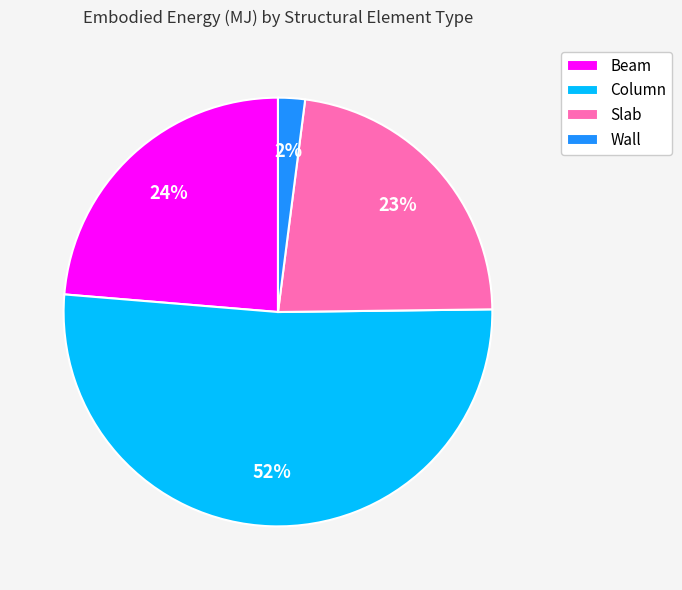

Do Column and Beam together represent more than half of the pie?

Yes